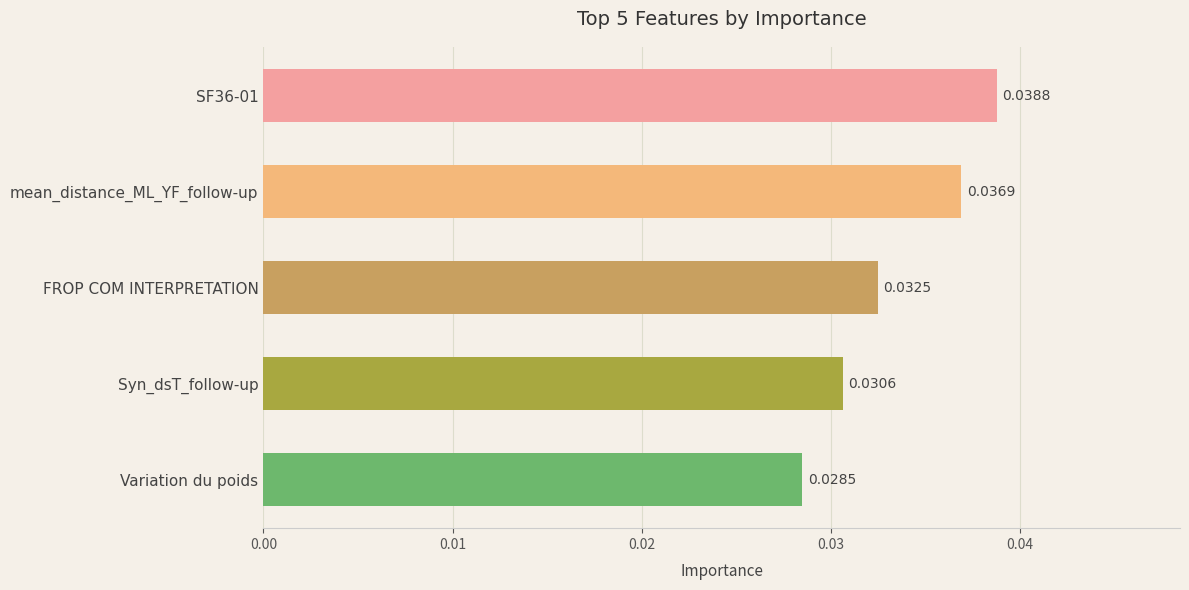

Does the chart contain stacked bars?

No